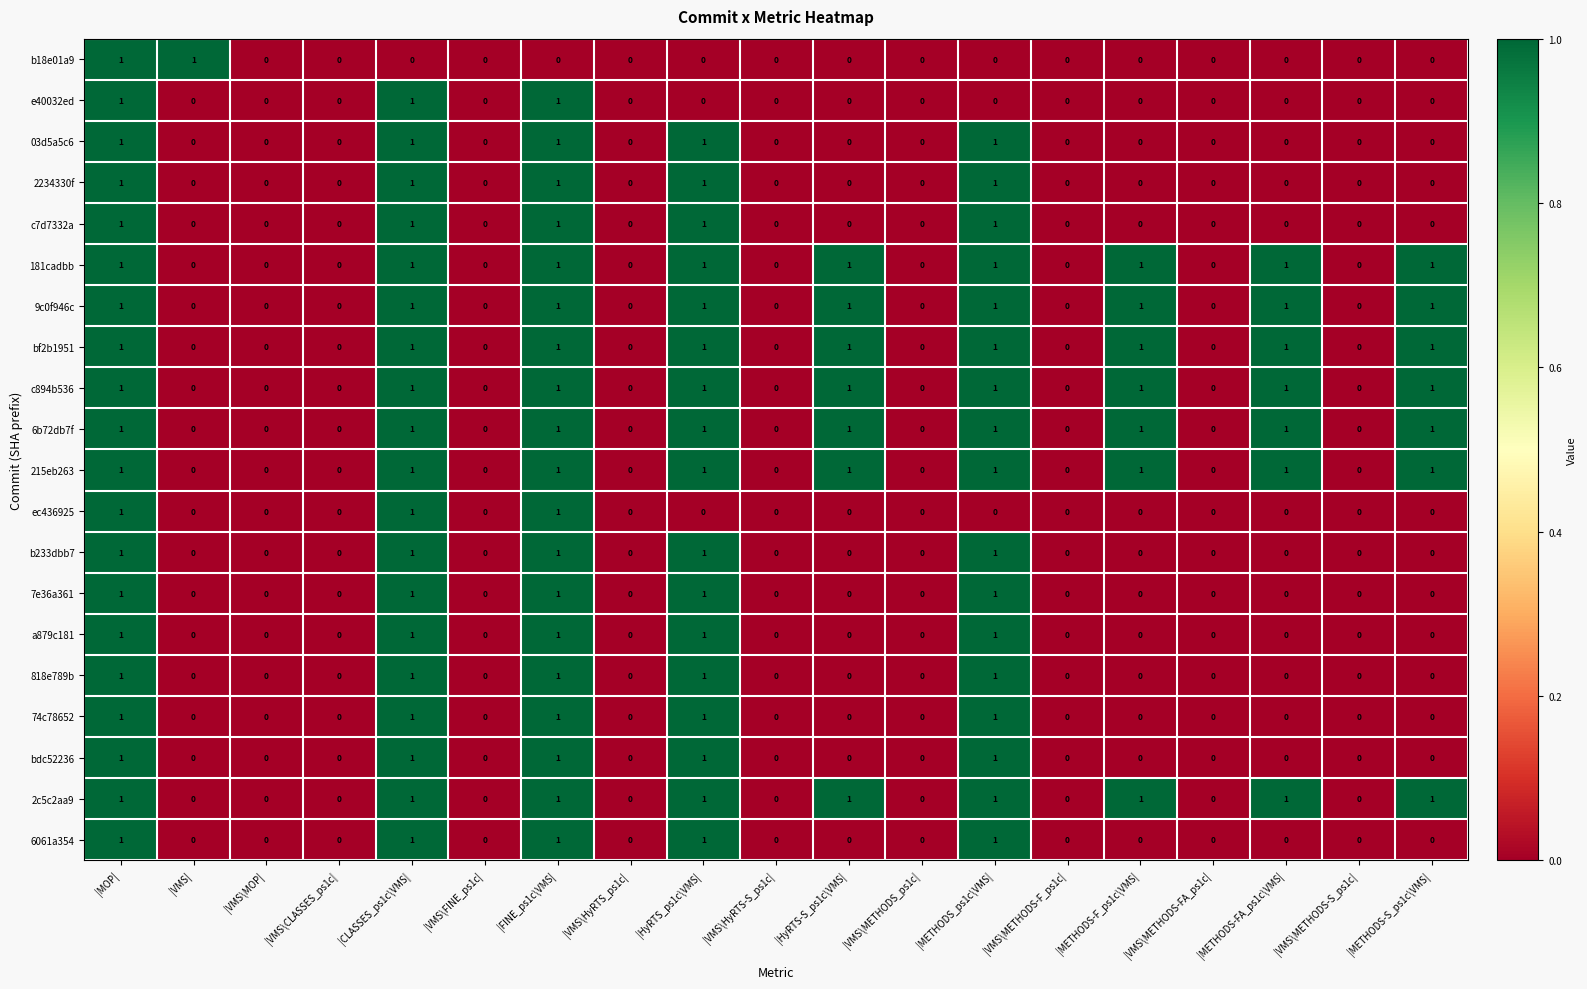

What is the total value across all series at |METHODS-F_ps1c\VMS|?

7